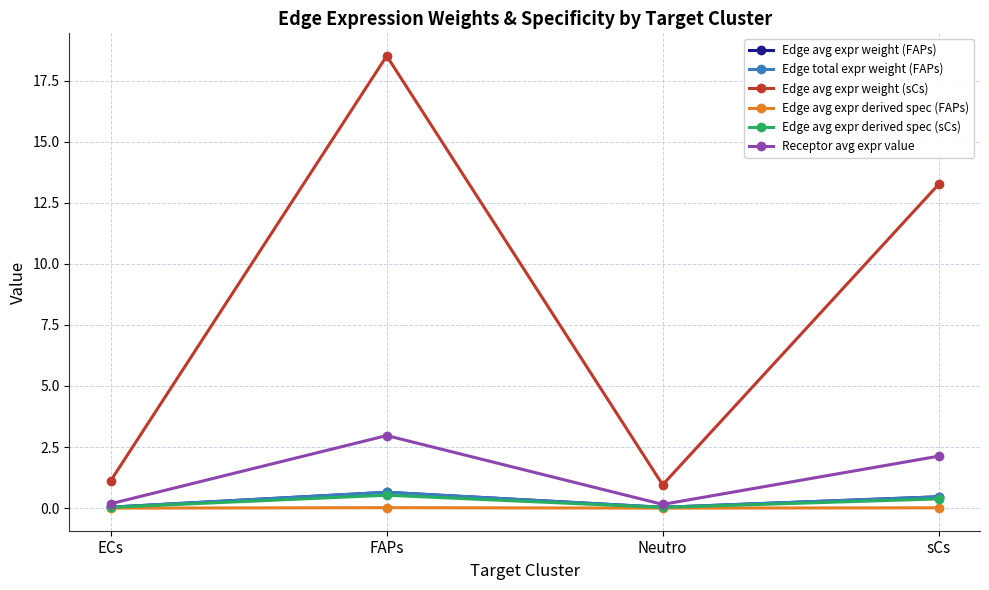

What is the value of the Receptor avg expr value point at the 2nd from the left?

3.0